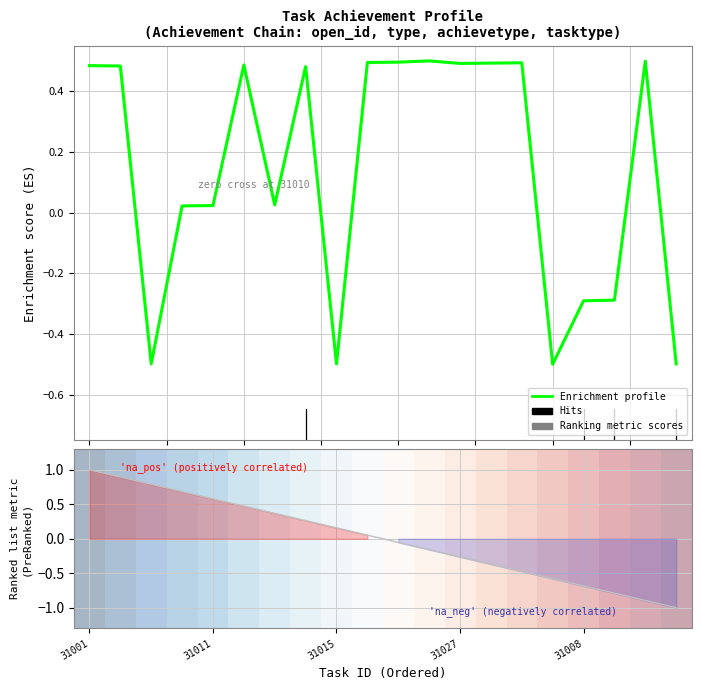

True or false: Ranked metric has a value of -0.3 at 18.

False